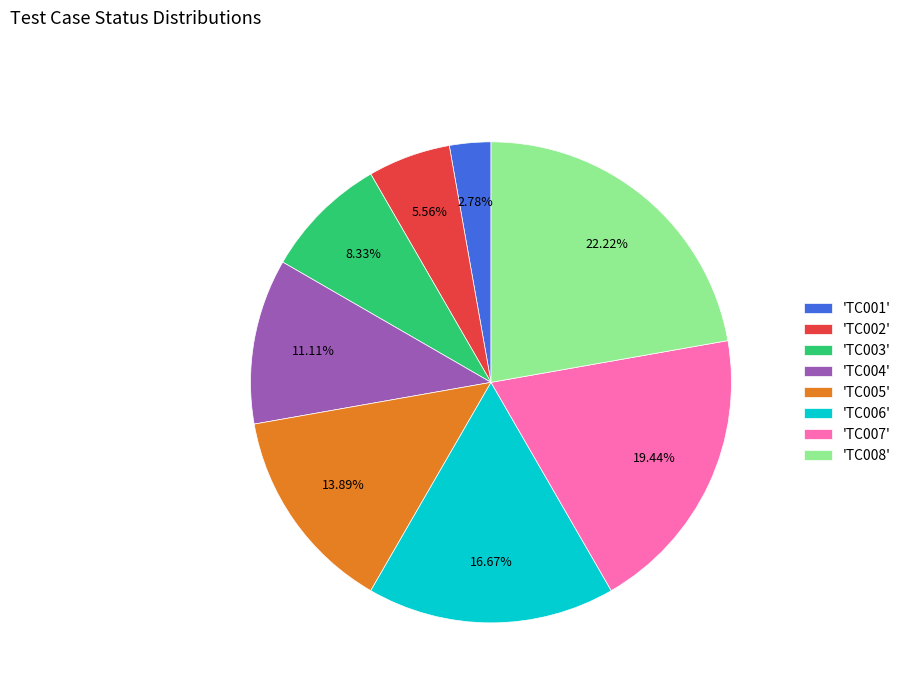

Which has a higher value, 'TC006' or 'TC008'?

'TC008'